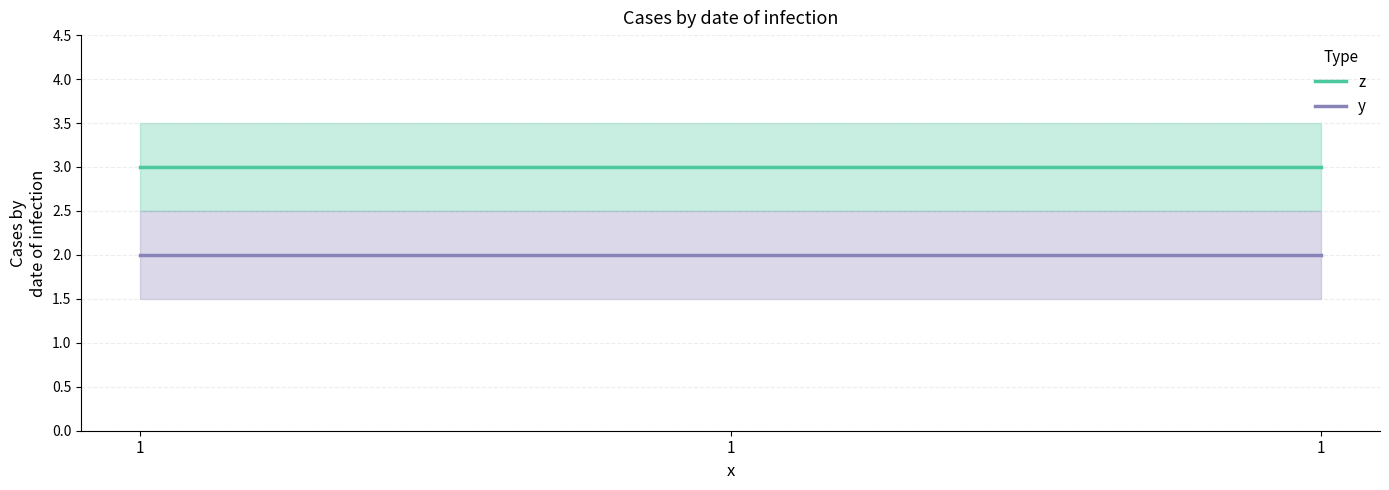

At 1, list the series in order from smallest to largest.

y, z